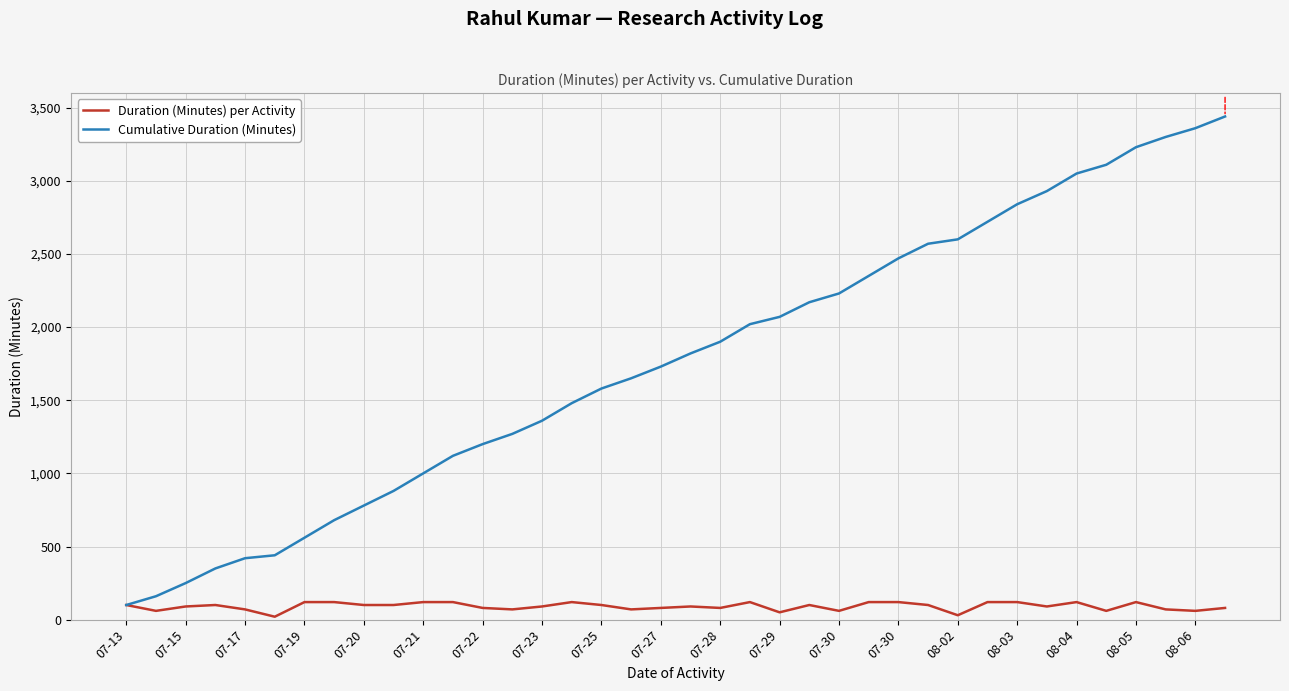

What is the minimum value for Cumulative Duration (Minutes)?

100